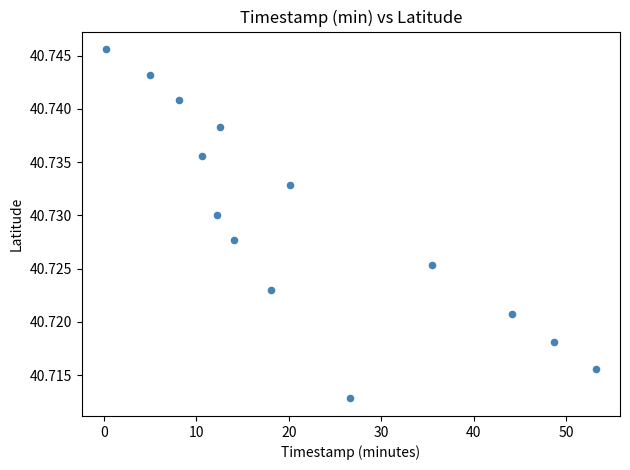

What is the range of X values (max minus min)?

52.9